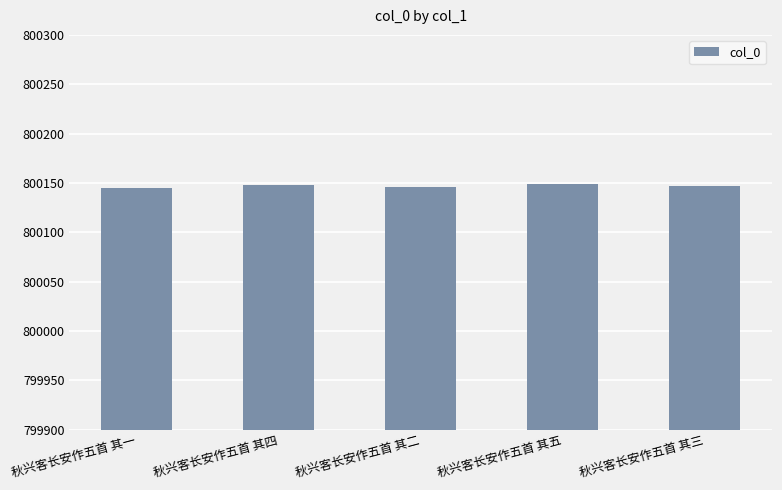

What is the sum of all values?

4000735